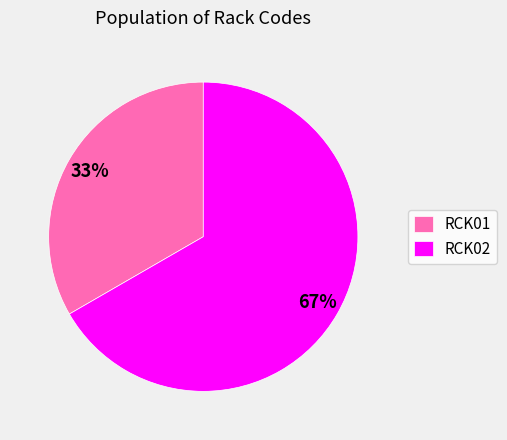

Combined, do RCK02 and RCK01 account for over 50%?

Yes